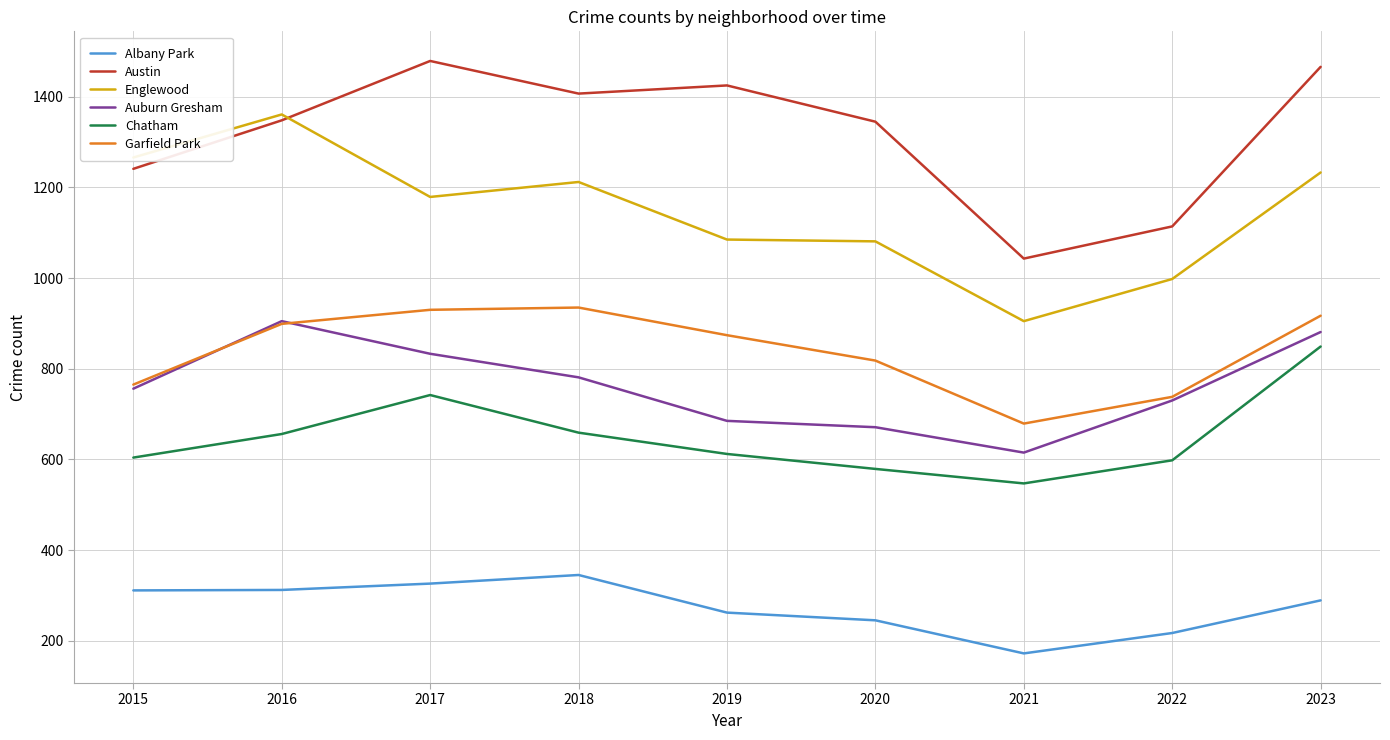

Is the value of Chatham at 2018 greater than the value of Austin at 2020?

No